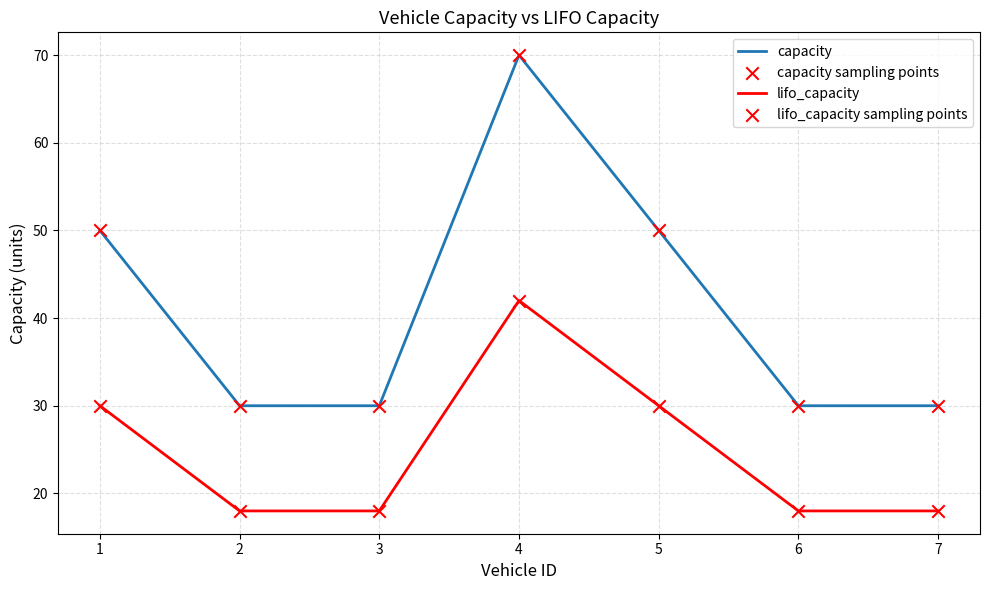

Is it true that capacity equals 45 at 6?

False